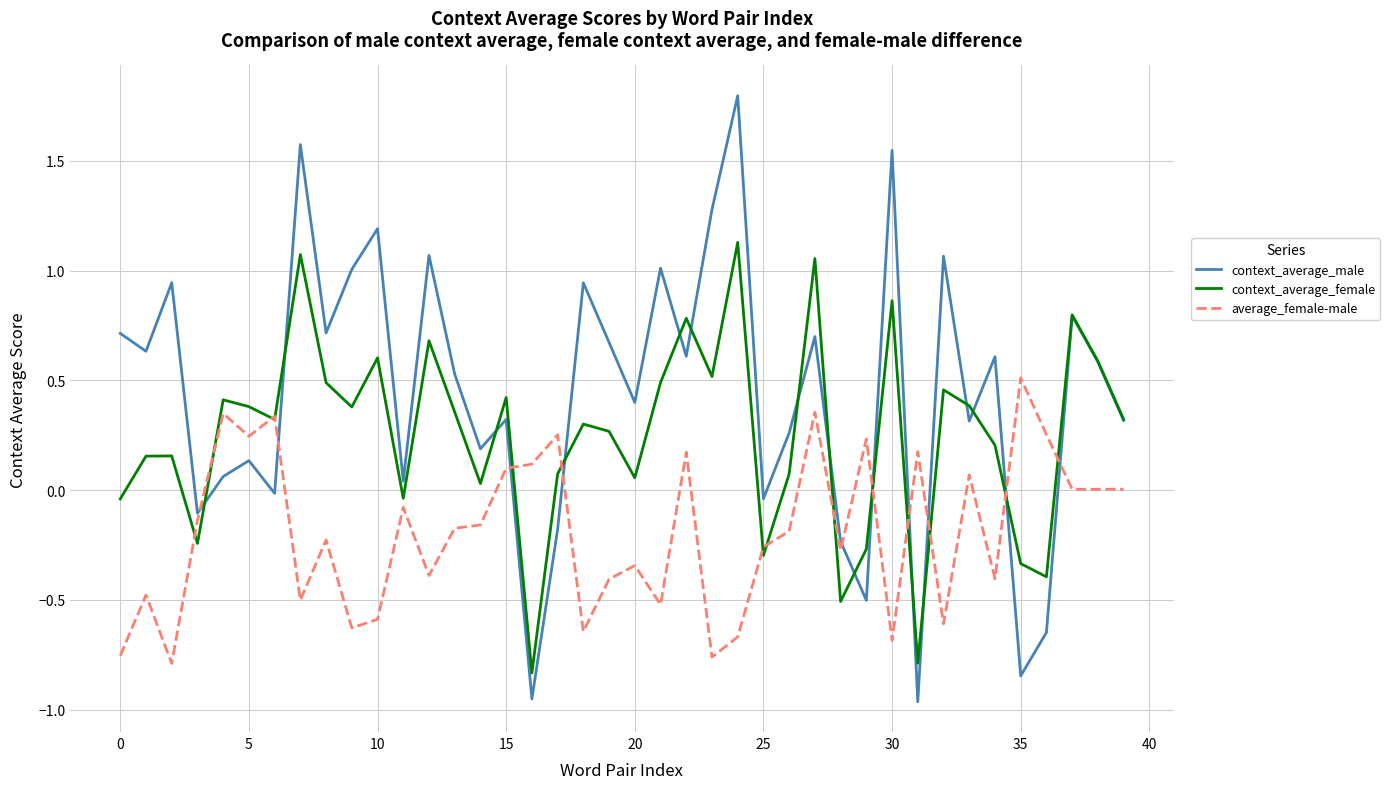

Rank the series by their maximum value, from highest to lowest.

context_average_male, context_average_female, average_female-male